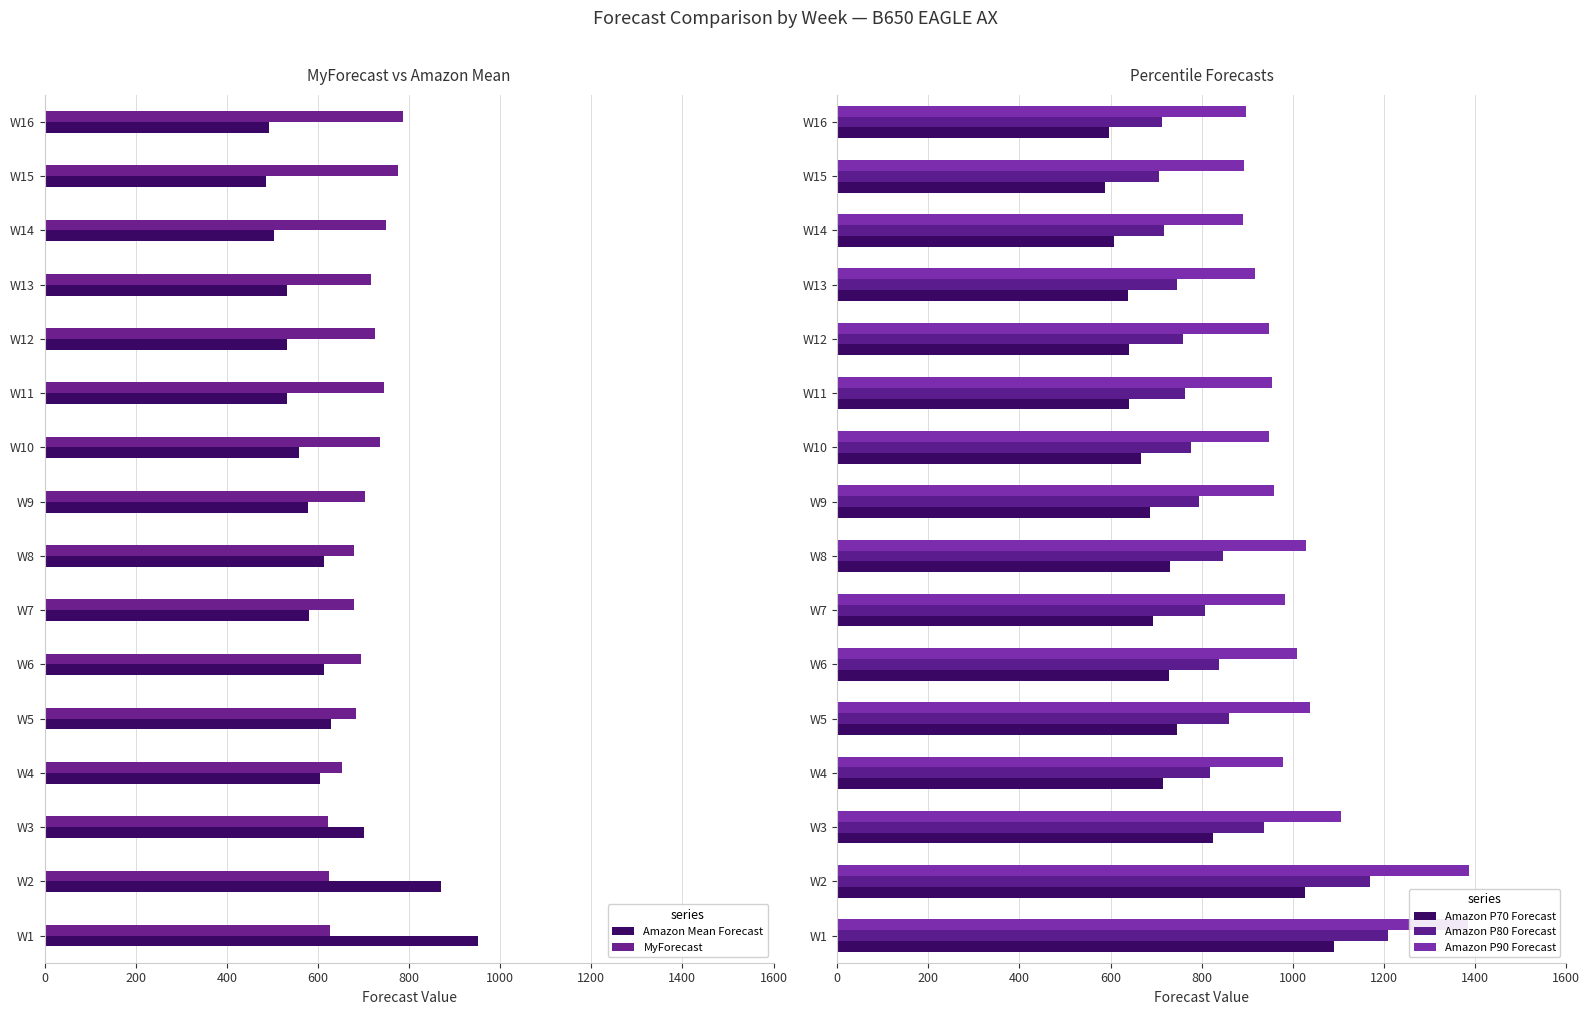

What is the average value of the Amazon P90 Forecast series?

1020